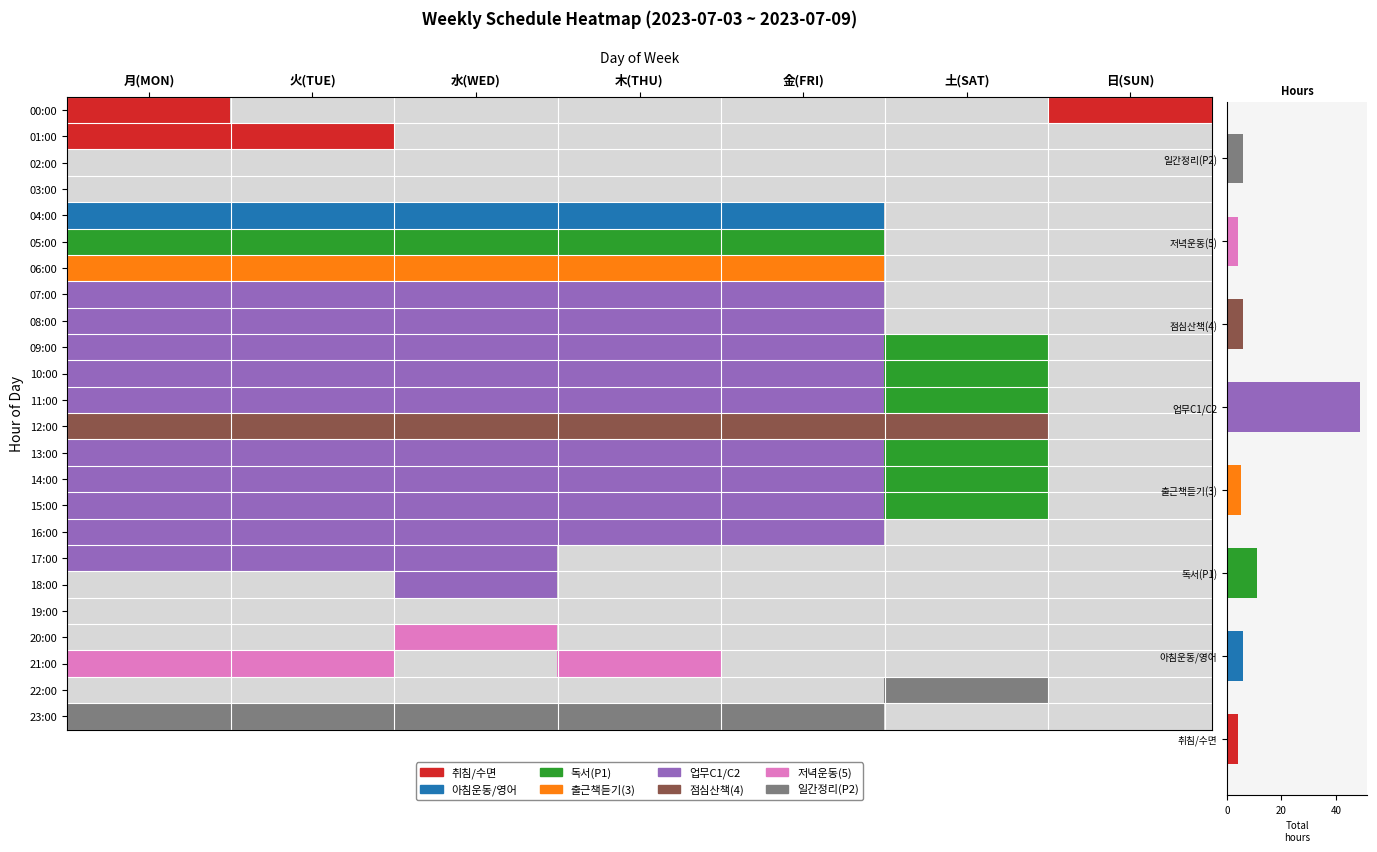

At which label is the value closest to 26?

독서(P1)